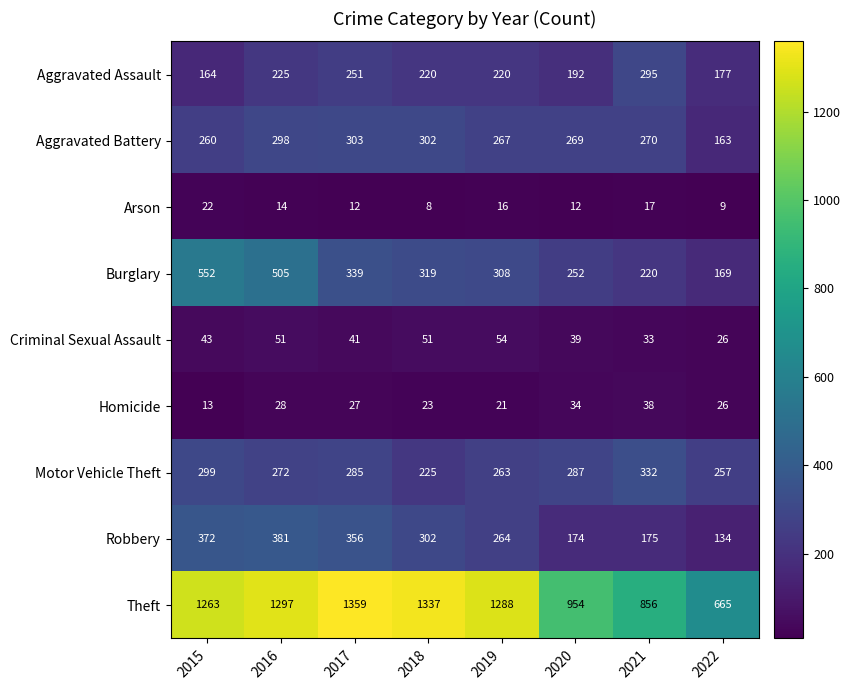

At which category is the sum across all series the highest?

2016